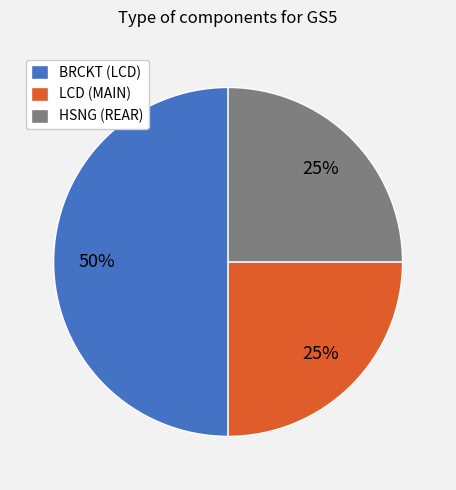

What percentage is the LCD (MAIN) slice, to the nearest percent?

25%